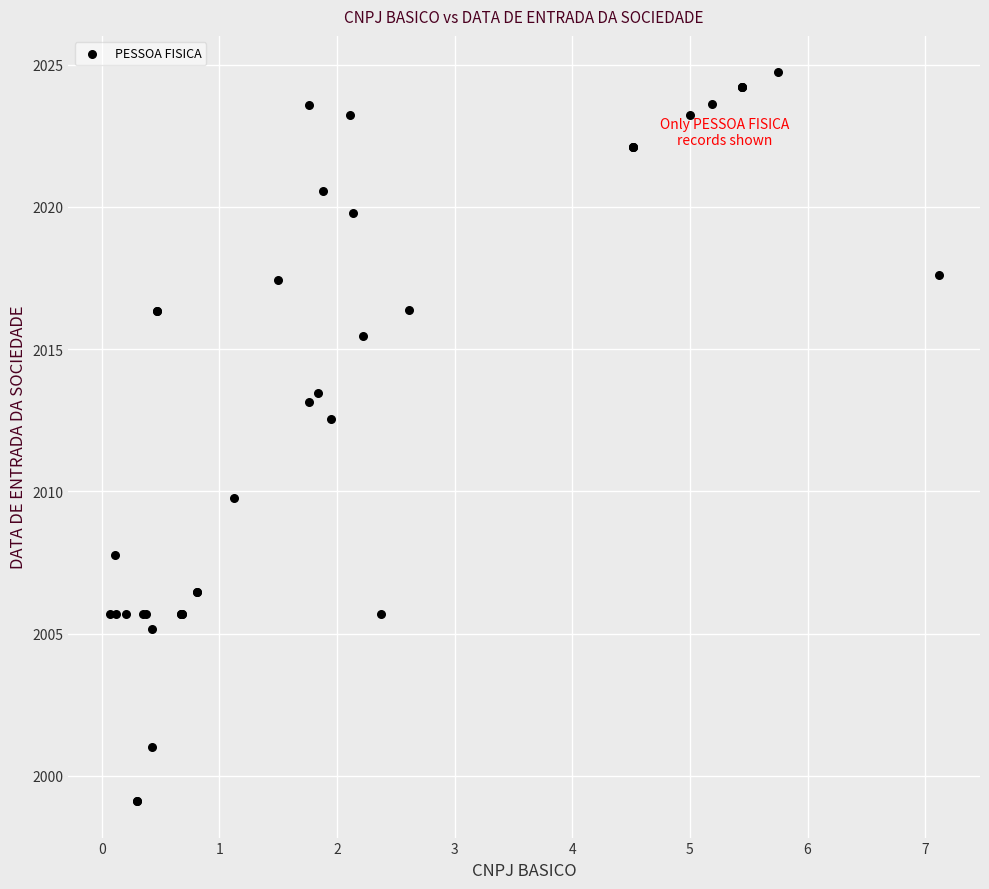

What Y value in the scatter plot is closest to 2011?

2009.8